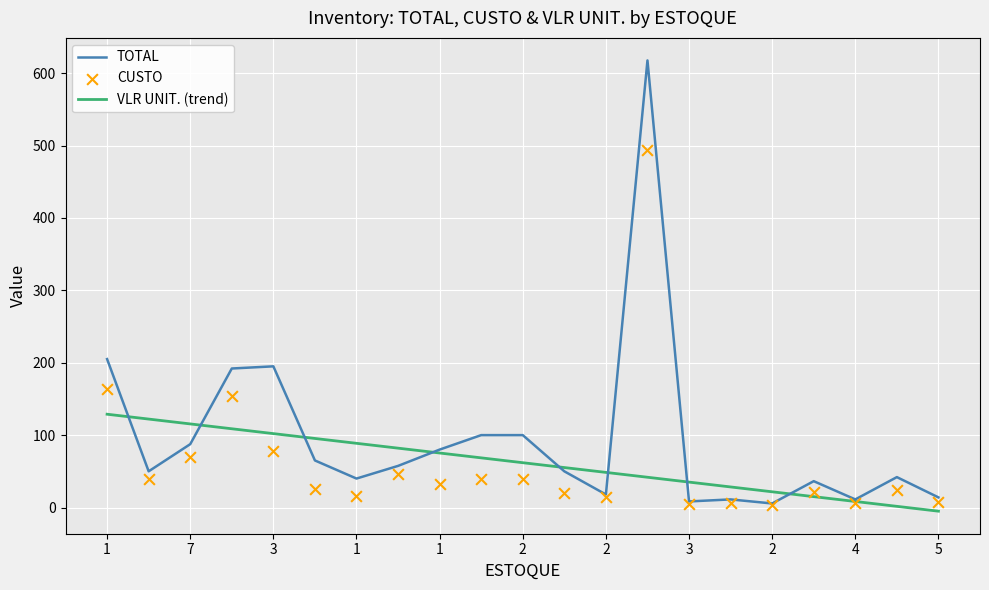

At which category is the sum across all series the highest?

5